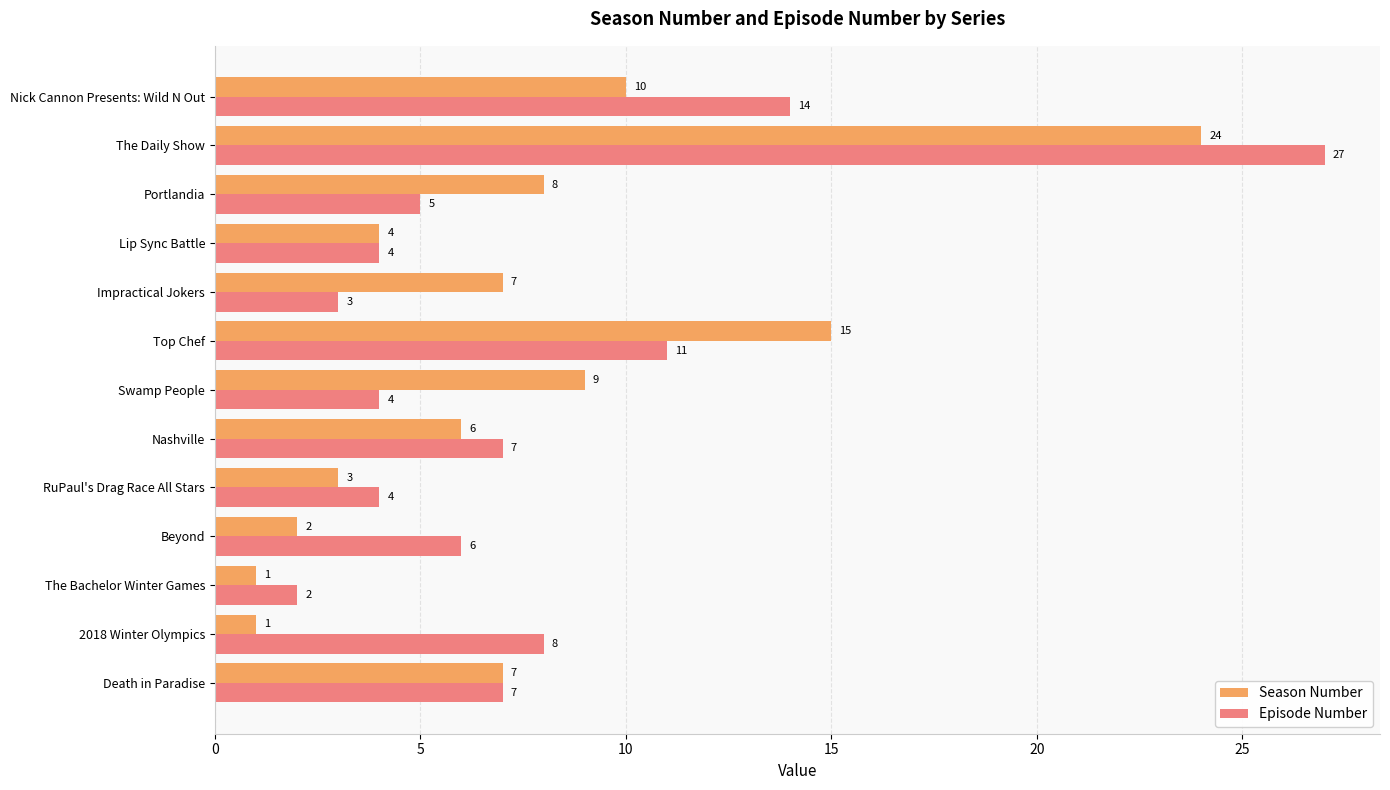

At RuPaul's Drag Race All Stars, list the series in order from largest to smallest.

Episode Number, Season Number